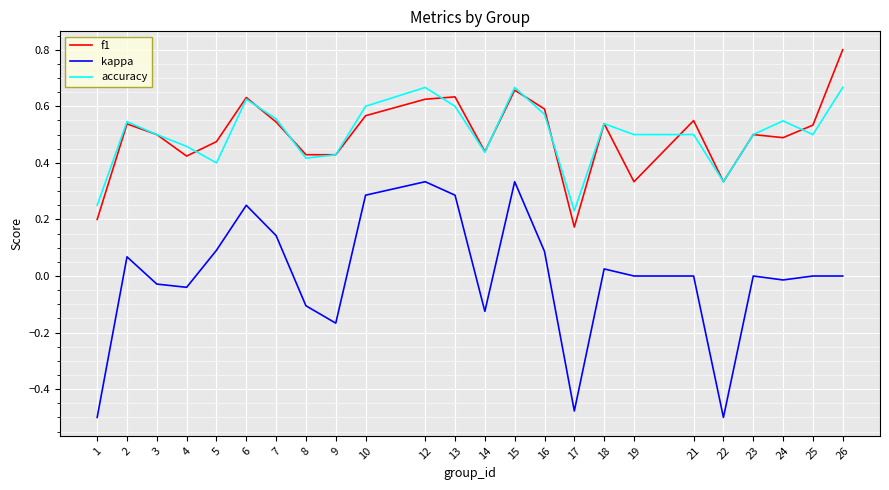

True or false: kappa and accuracy intersect in this chart.

False